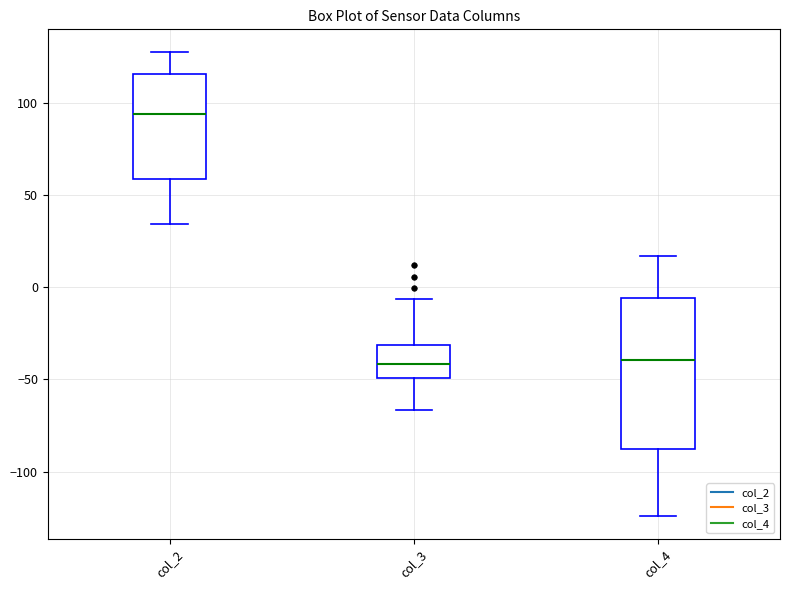

Where is the lower edge of the box for col_3 on the y-axis? The values are not printed on the chart, so give them approximately, as read against the axis.

-50